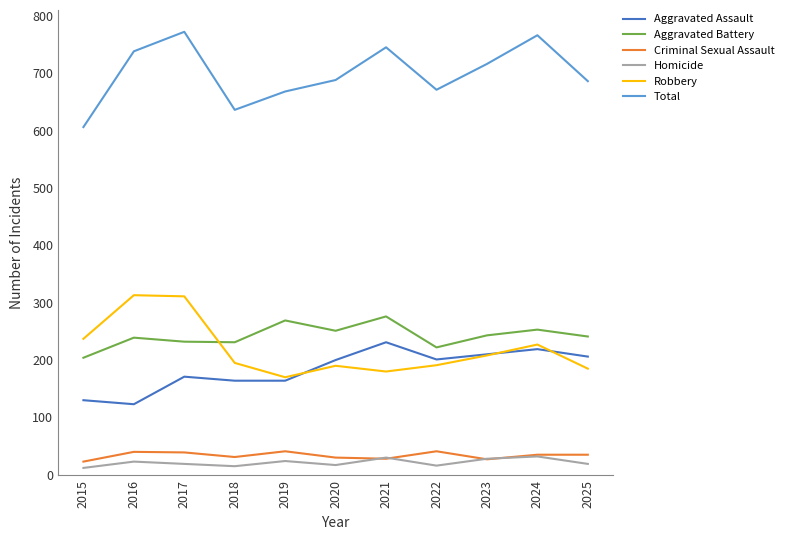

True or false: Robbery and Homicide intersect in this chart.

False